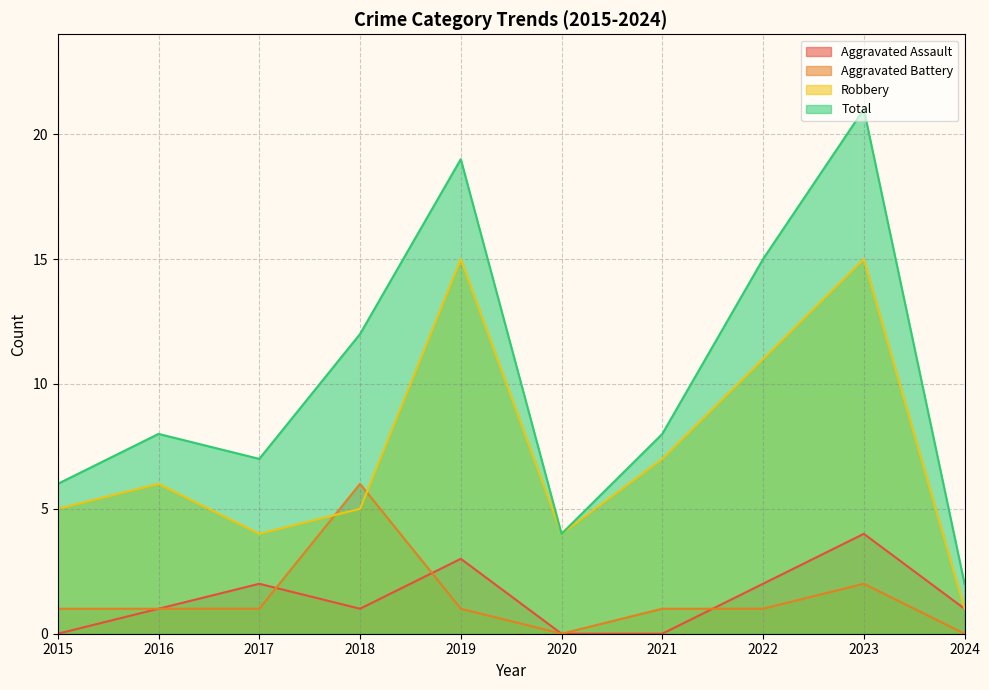

Where do Aggravated Battery and Robbery first cross each other?

2017 and 2018